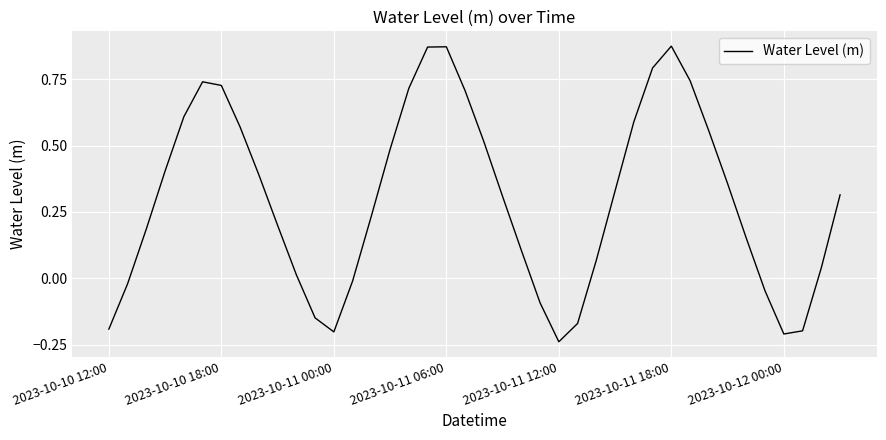

Count the number of data series in this chart.

1